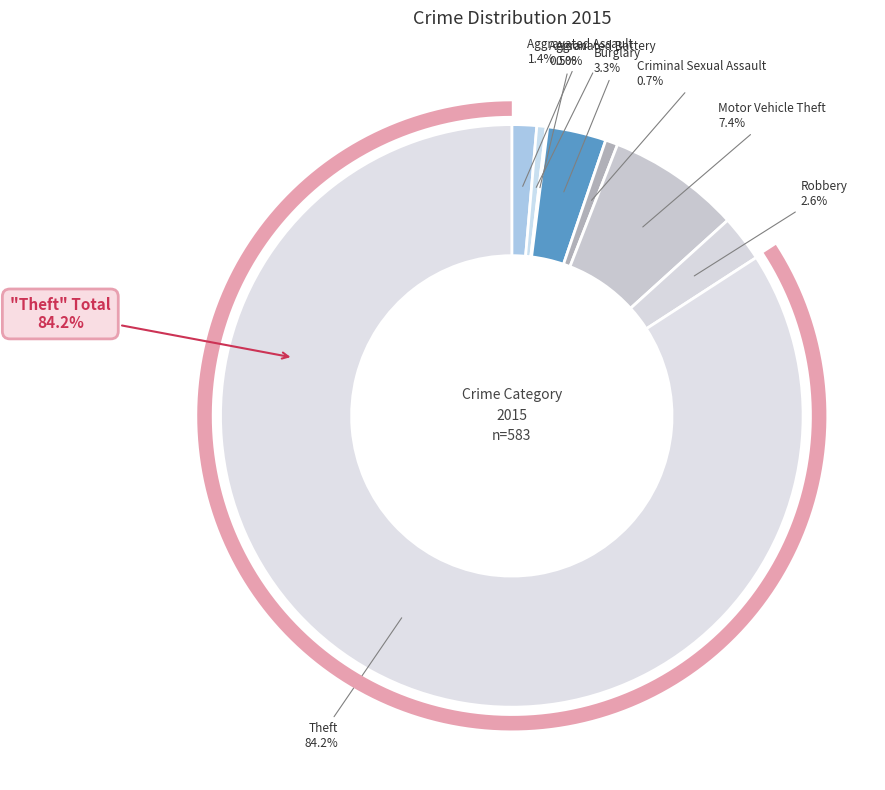

Is there any slice that represents more than half of the pie?

Yes